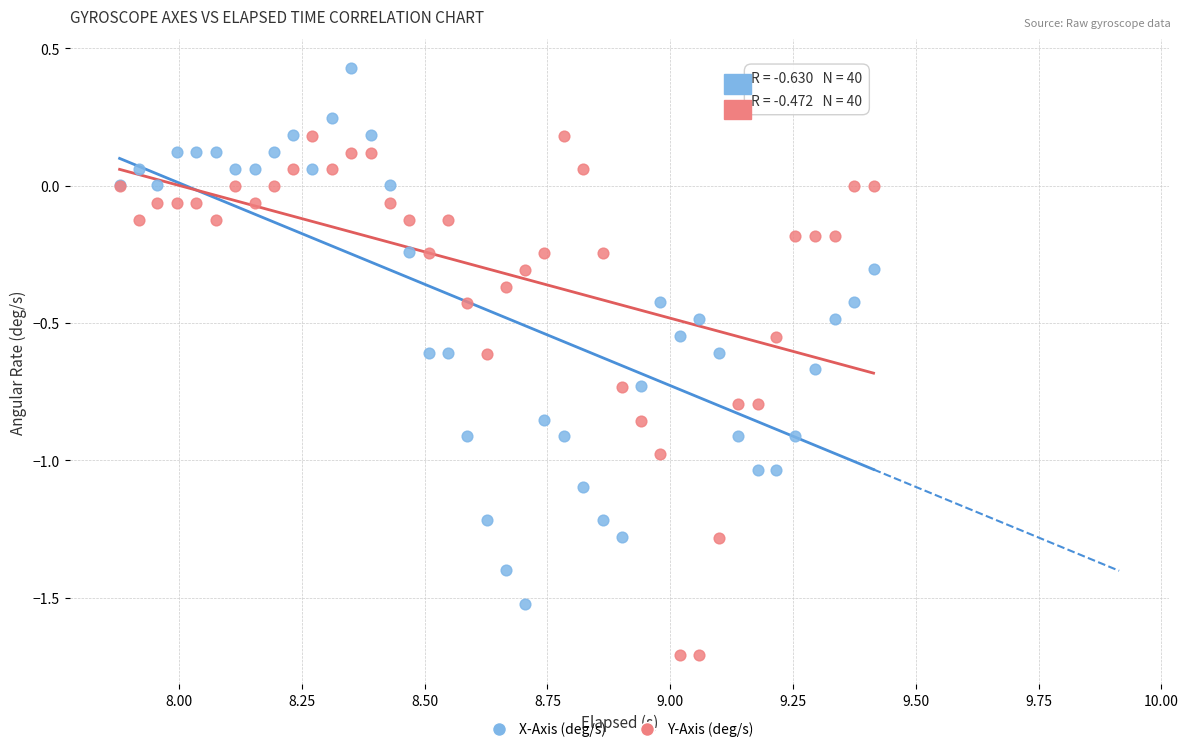

Which series reaches the minimum Y coordinate?

Y-Axis (deg/s)